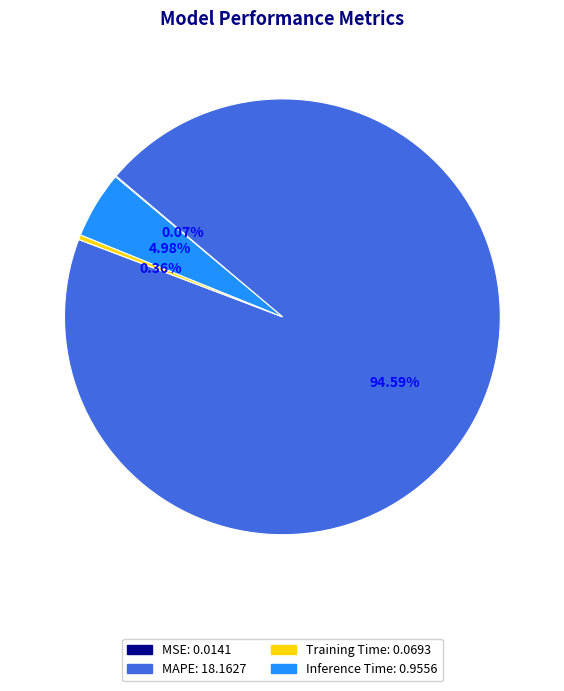

Which has a higher value, Training Time or Inference Time?

Inference Time